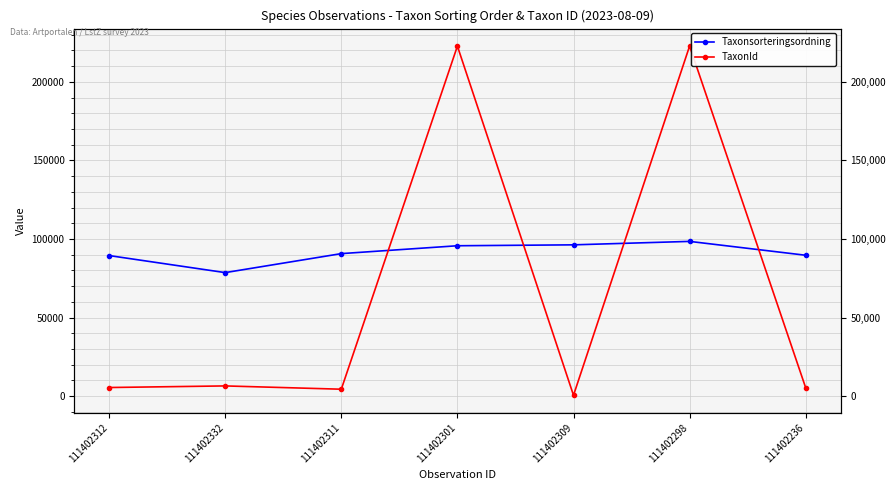

At 111402309, list the series in order from smallest to largest.

TaxonId, Taxonsorteringsordning